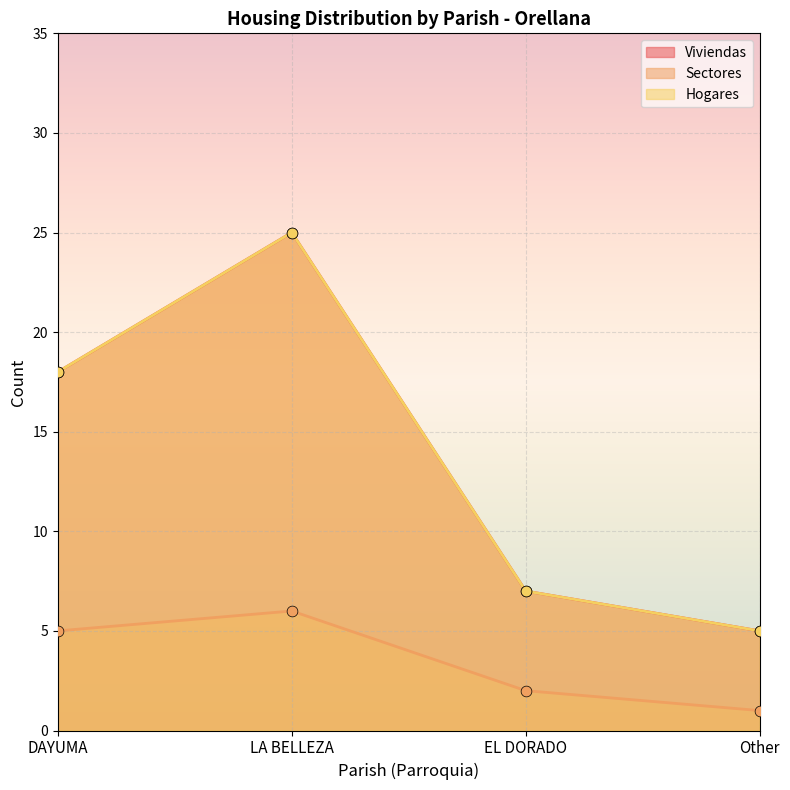

At which category is the sum across all series the highest?

LA BELLEZA